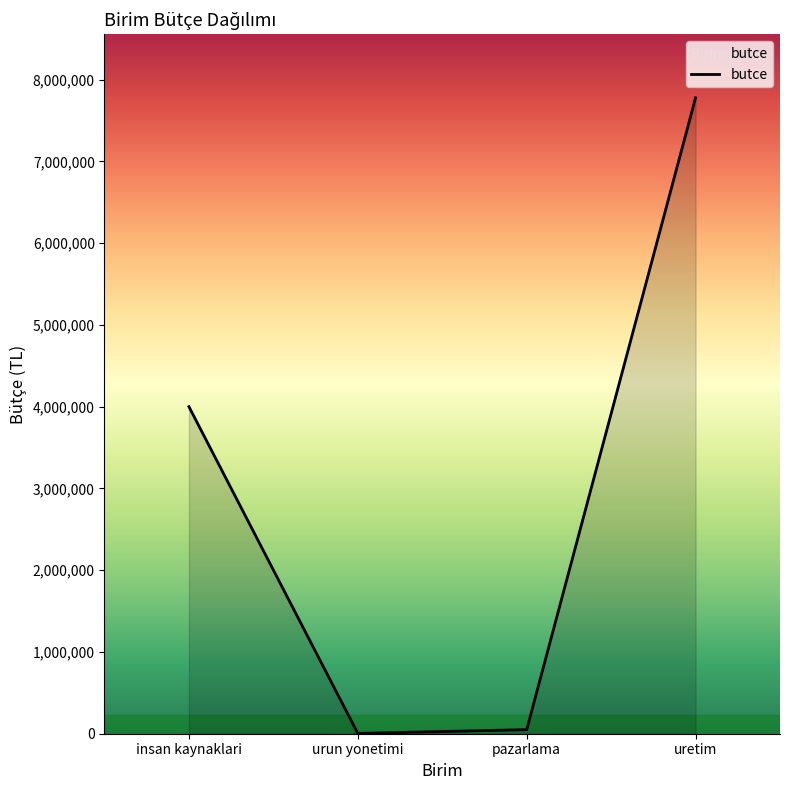

What is the difference between the maximum and second lowest values?

7727777